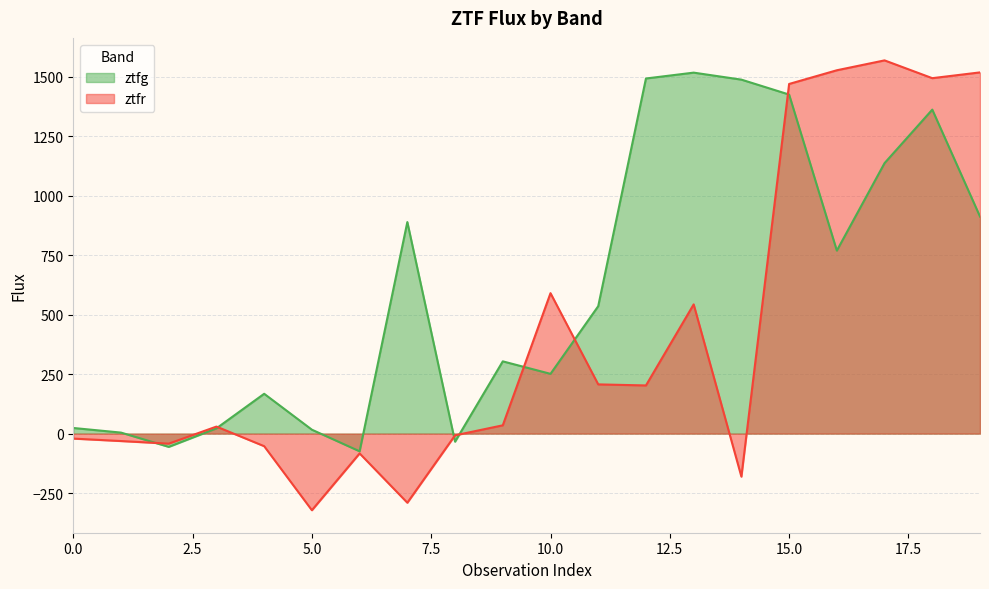

Between which two adjacent categories do ztfg and ztfr first intersect?

1 and 2